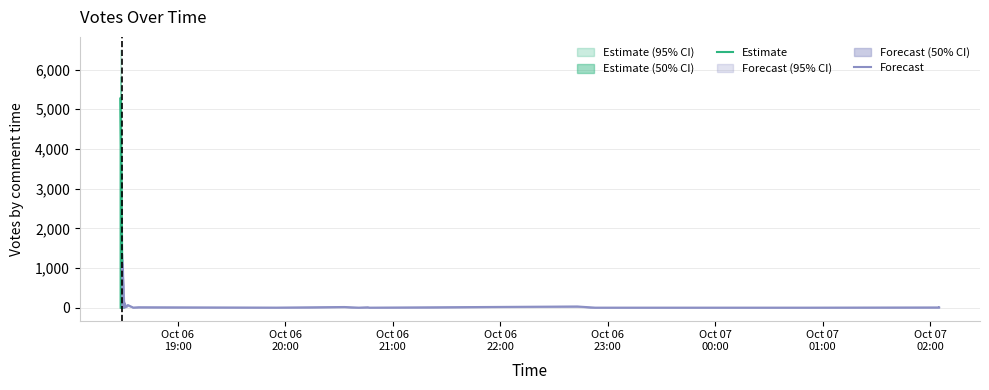

How many categories are shown in the chart?

20